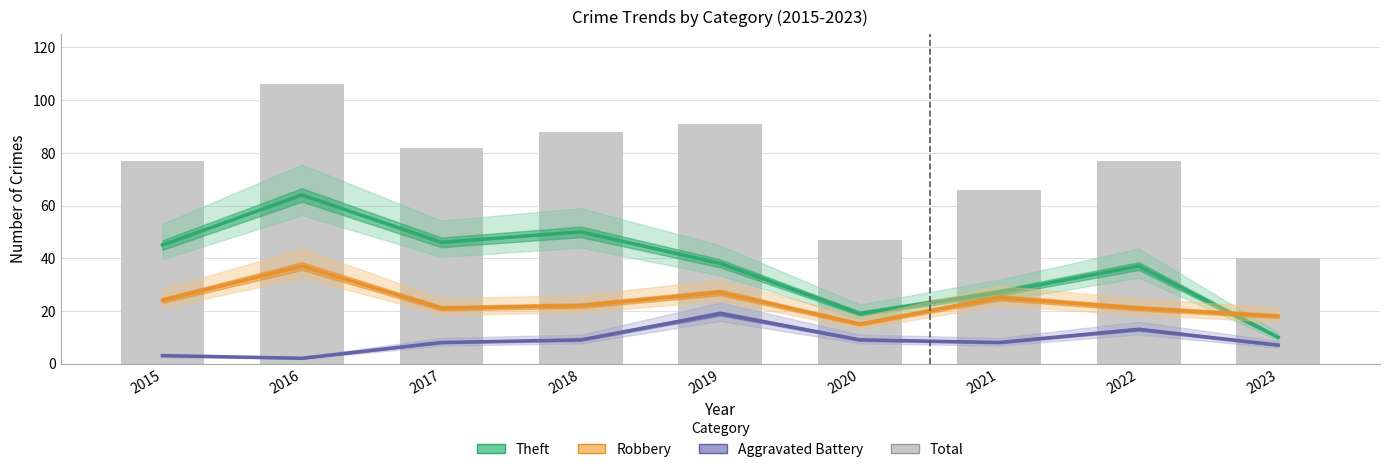

Is the value of Aggravated Battery at 2022 greater than the value of Total at 2018?

No